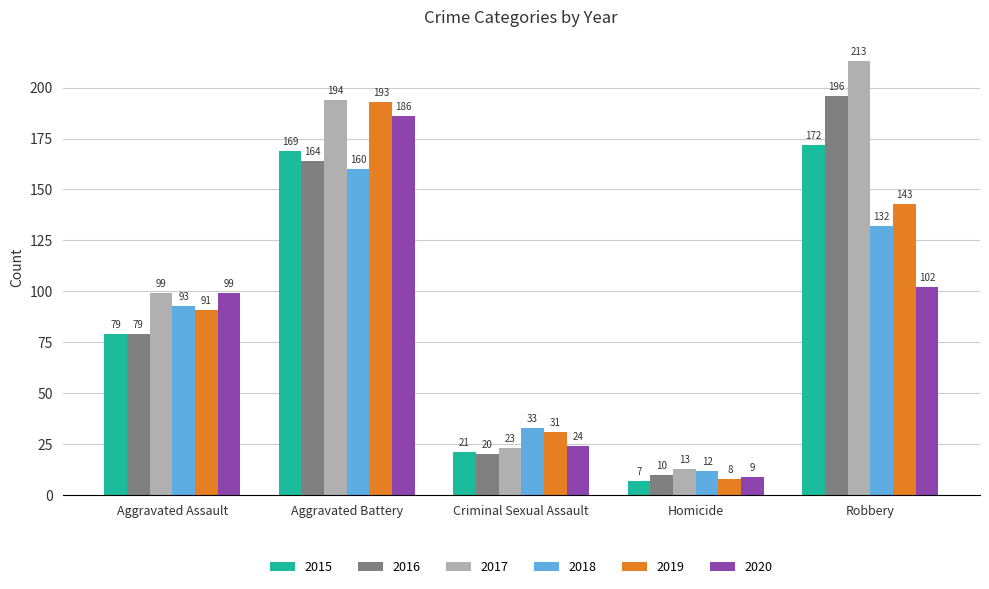

How many bars are there in total?

30